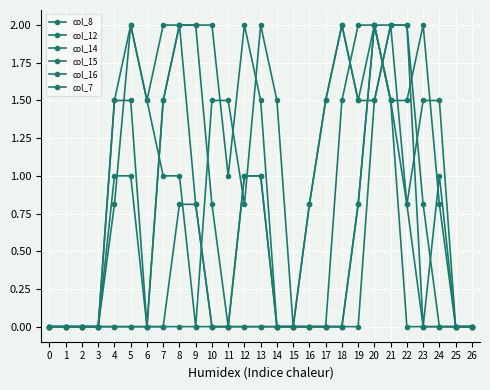

The col_8 series shows -1.2 at 2. True or false?

False